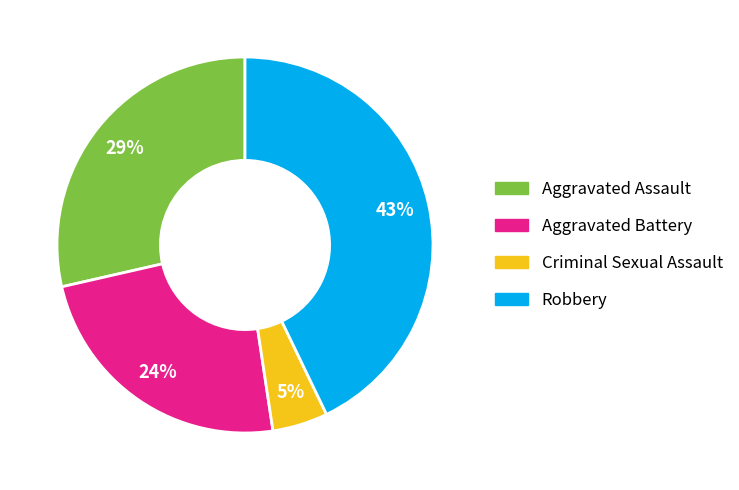

How many segments does this pie chart have?

4